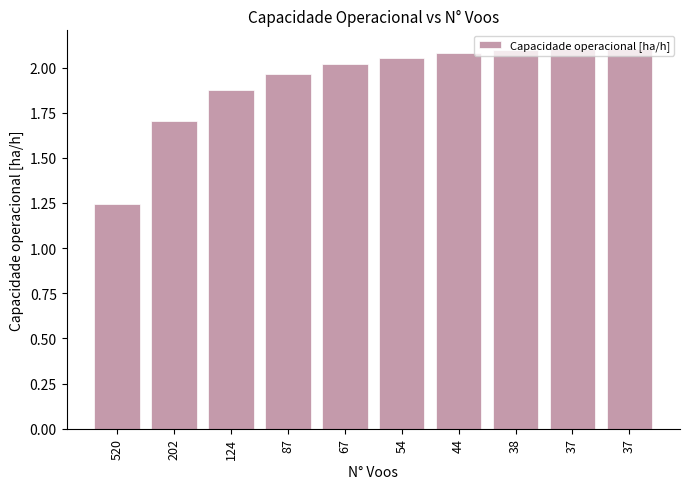

The chart shows a value of 2.7 at 37. True or false?

False